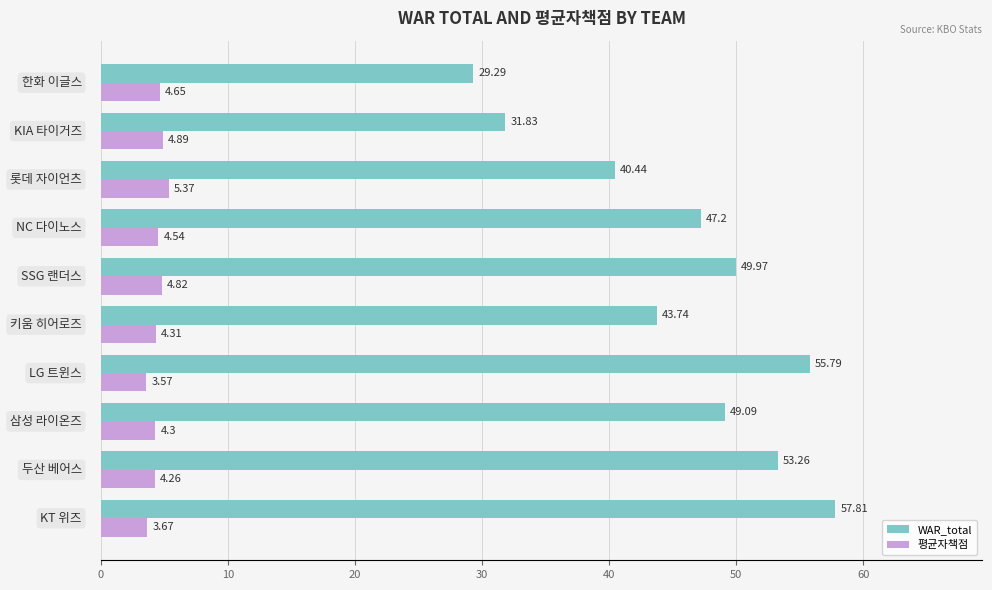

Which series has the largest range (max minus min)?

WAR_total